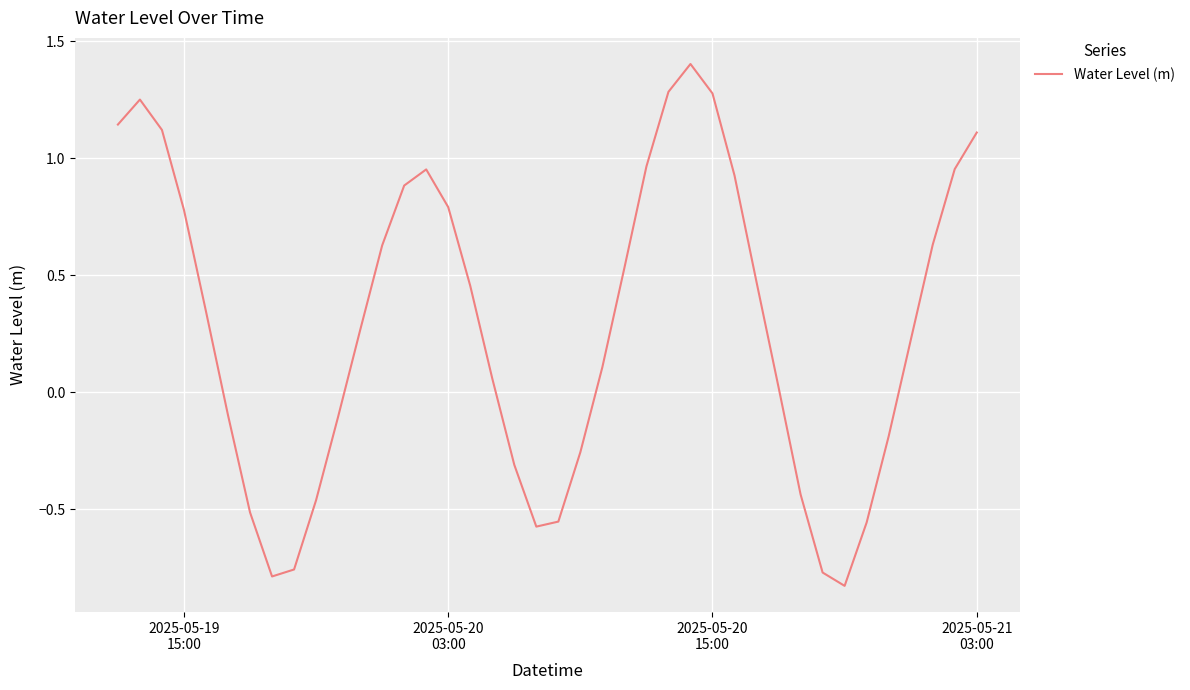

How many lines are shown in the chart?

1